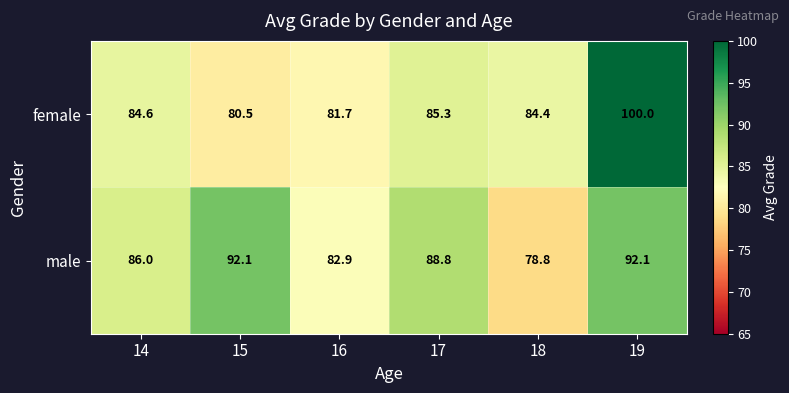

List the series in order of their overall mean, highest first.

male, female